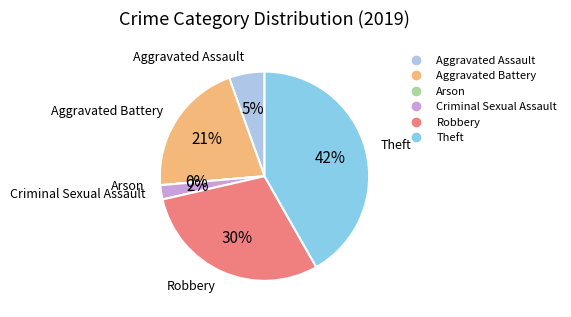

Is it true that Aggravated Assault is 17% of the pie?

False